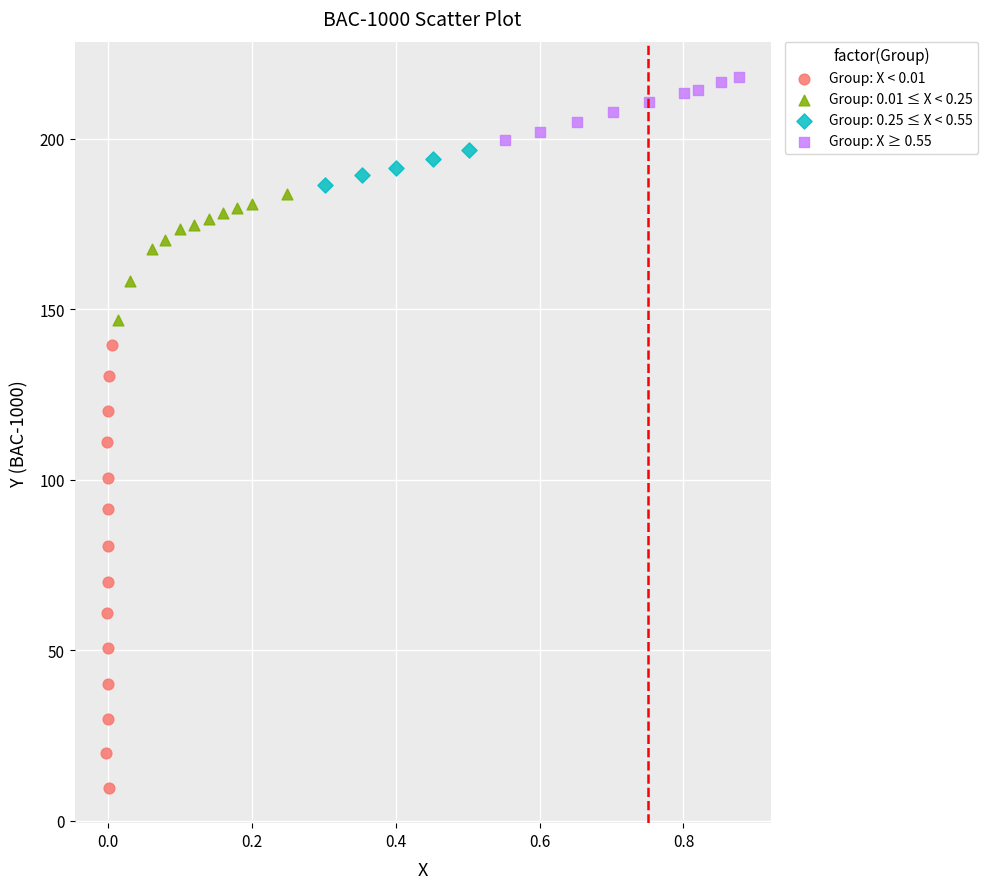

Which series reaches the maximum Y coordinate?

Group: X ≥ 0.55